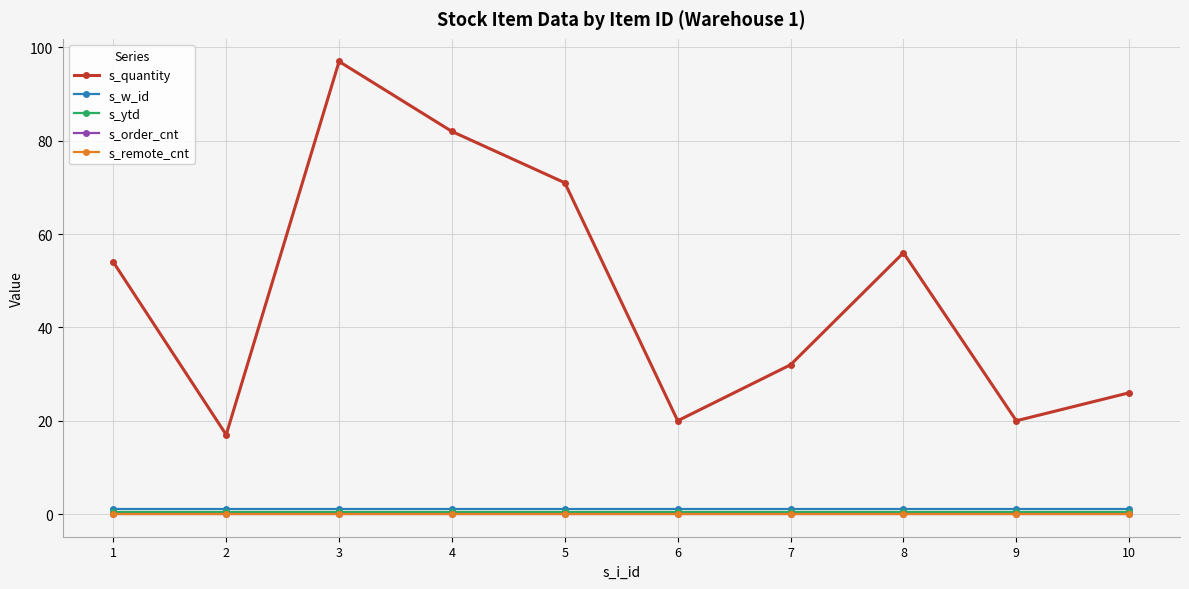

Which series has the largest range (max minus min)?

s_quantity